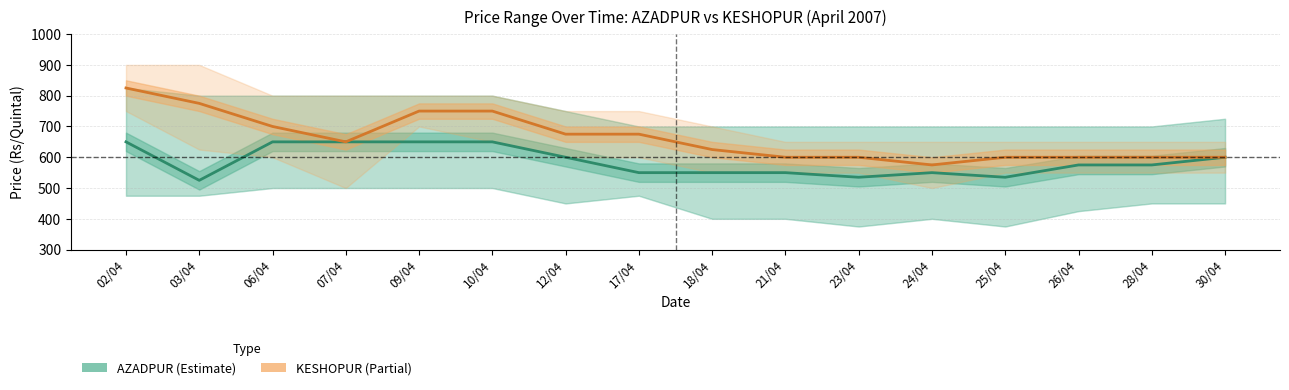

Which series changed the most between 06/04 and 23/04?

AZADPUR (Estimate)